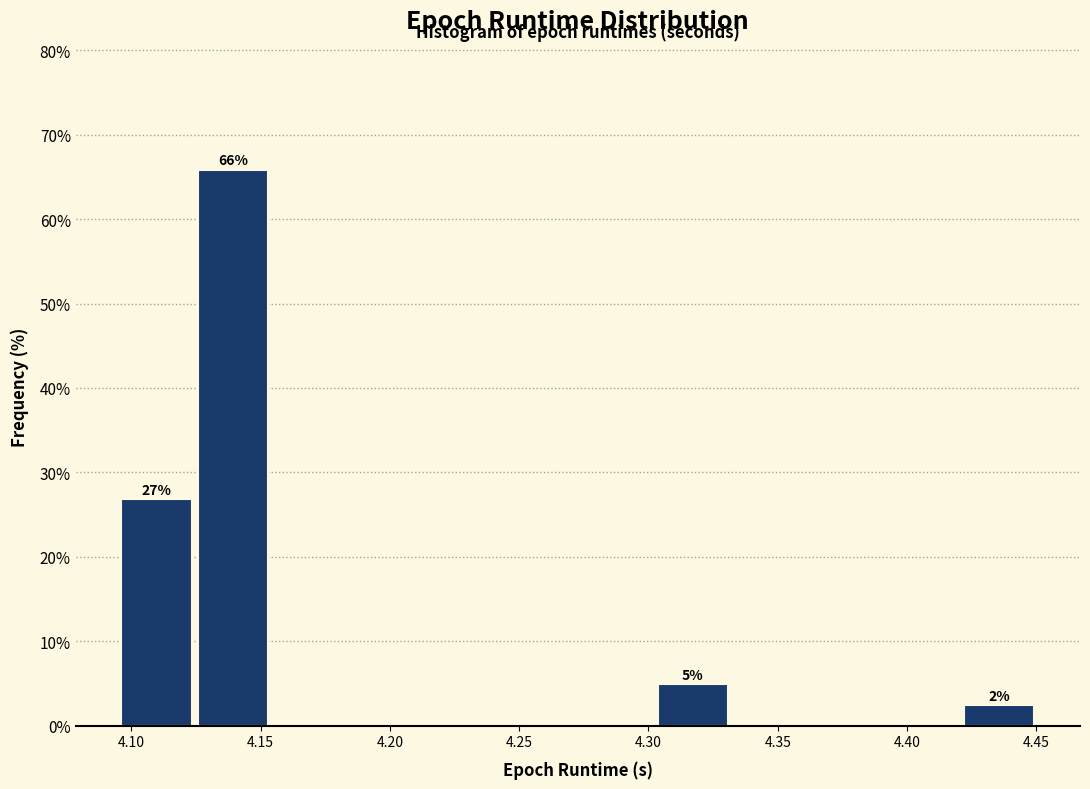

Over which range of the x-axis is the bar tallest?

4.125 to 4.155